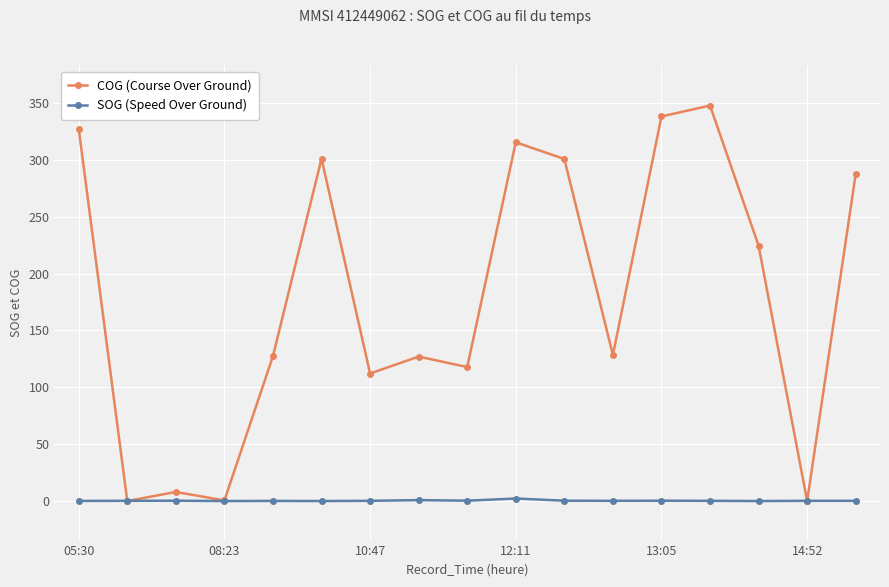

What is the greatest value displayed?

347.7